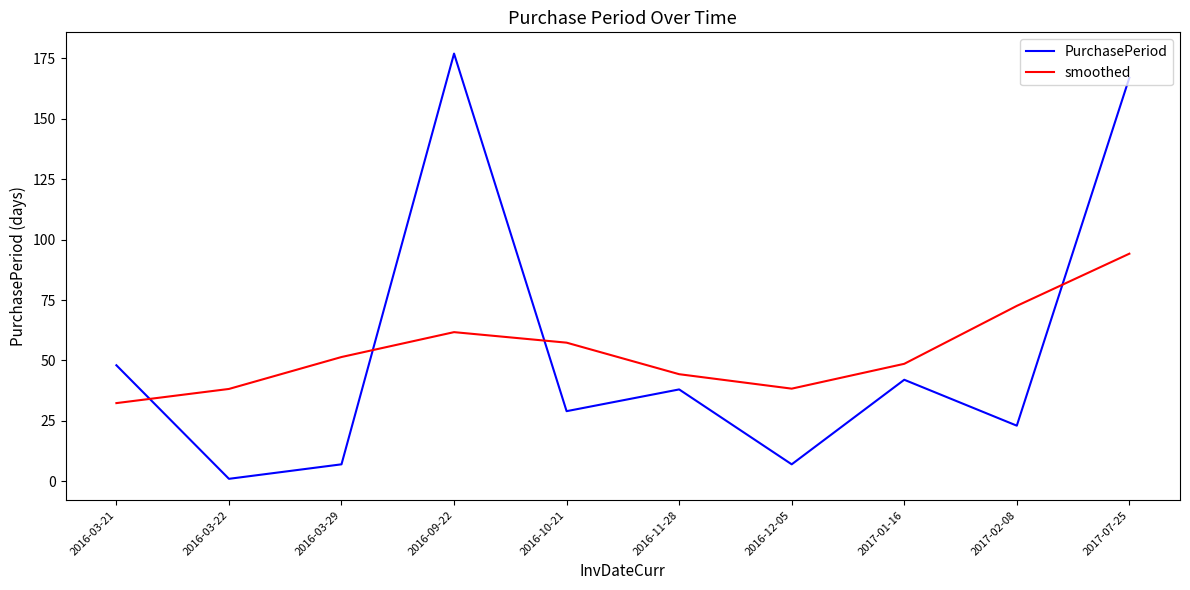

True or false: smoothed has more than 0 points higher than both neighbors.

True